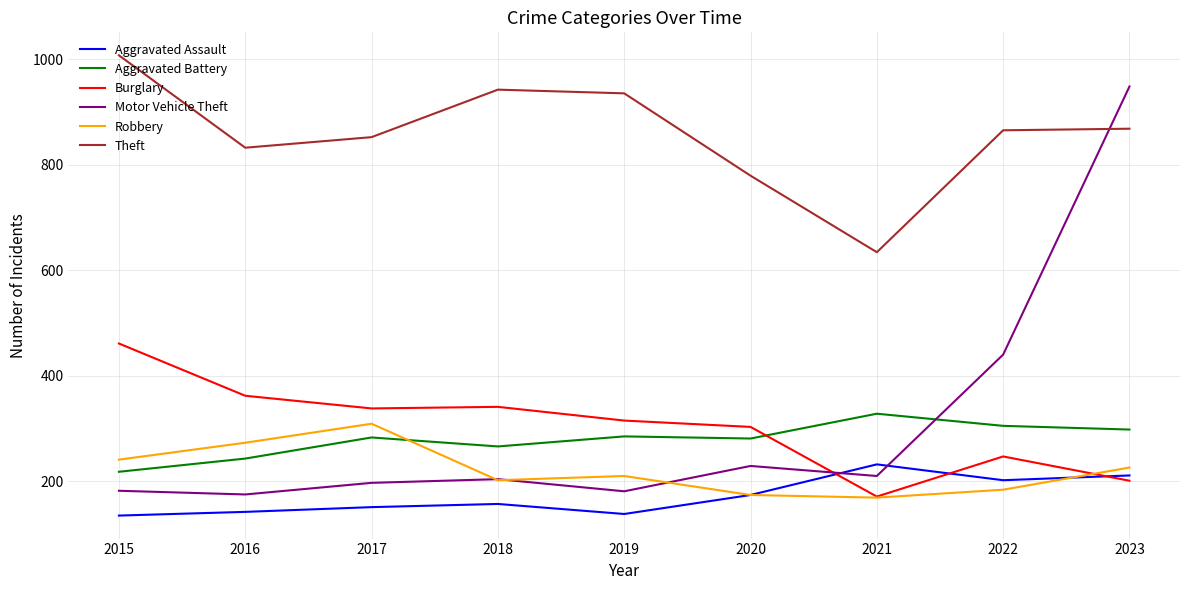

What are all the series names shown in the legend?

Aggravated Assault, Aggravated Battery, Burglary, Motor Vehicle Theft, Robbery, Theft